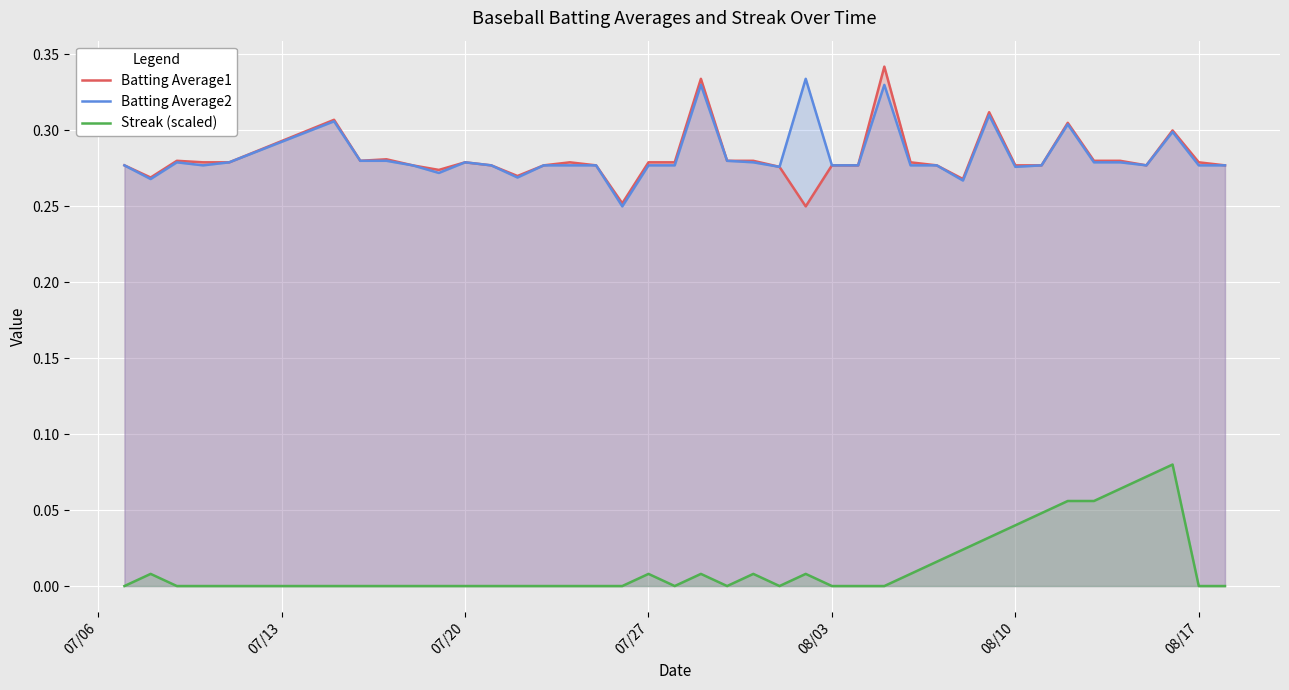

True or false: Streak (scaled) and Batting Average1 cross at least once.

False